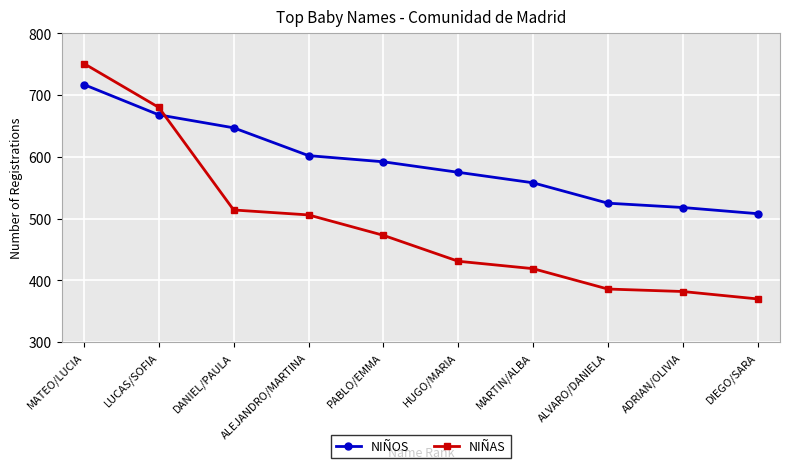

At which label does NIÑOS first exceed 592?

MATEO/LUCIA